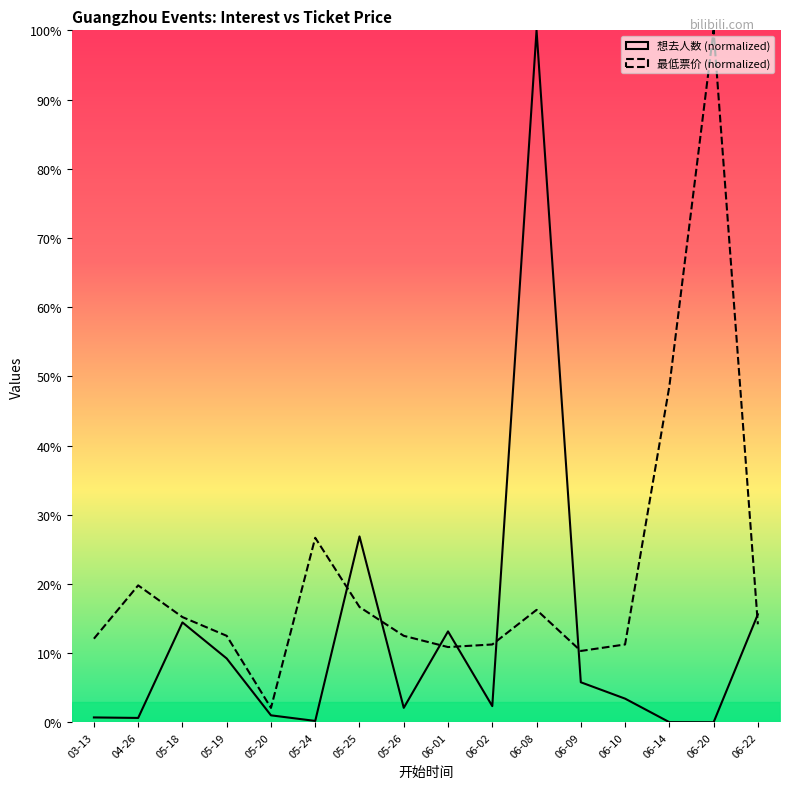

How many lines are shown in the chart?

2